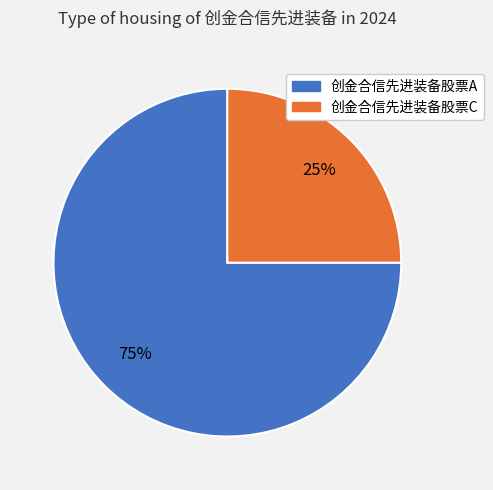

Which category has the smallest portion of the pie?

创金合信先进装备股票C